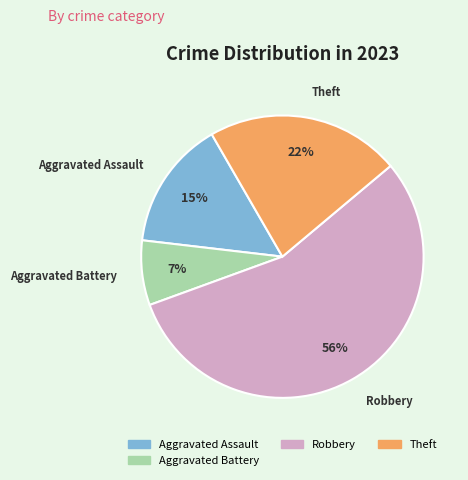

Is there a majority slice in this chart?

Yes